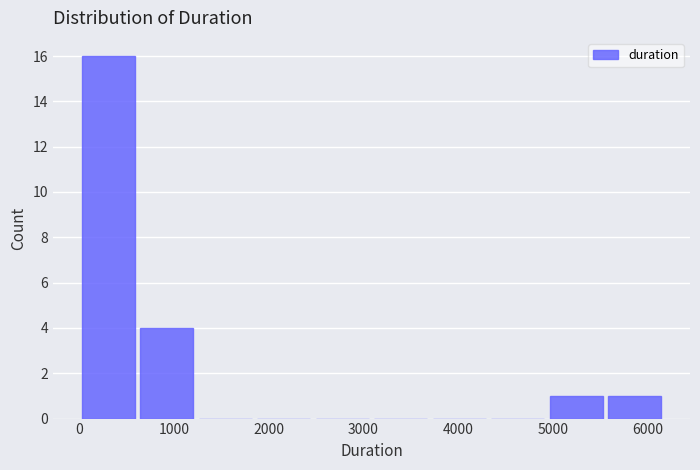

Reading left to right, list every bar in this chart as the range it spans on the x-axis followed by its height. Neither the bar edges nor the heights are printed on the chart, so give them approximately, as read against the axes.

0 to 600: 16
600 to 1200: 4
1200 to 1900: 0
1900 to 2500: 0
2500 to 3100: 0
3100 to 3700: 0
3700 to 4300: 0
4300 to 4900: 0
4900 to 5600: 1
5600 to 6200: 1